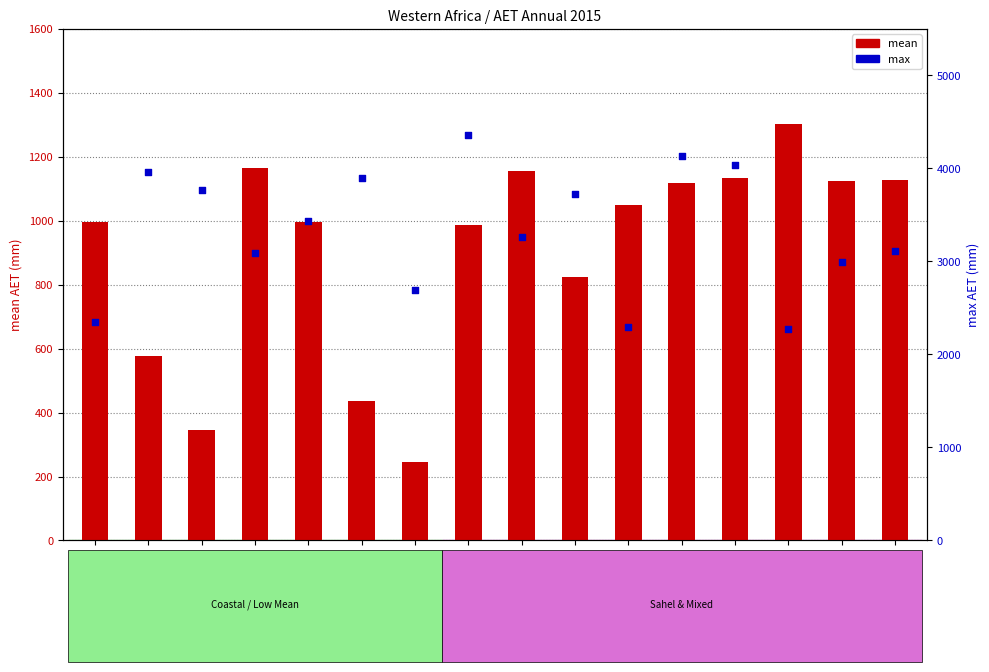

Which series has the largest total across all categories?

max